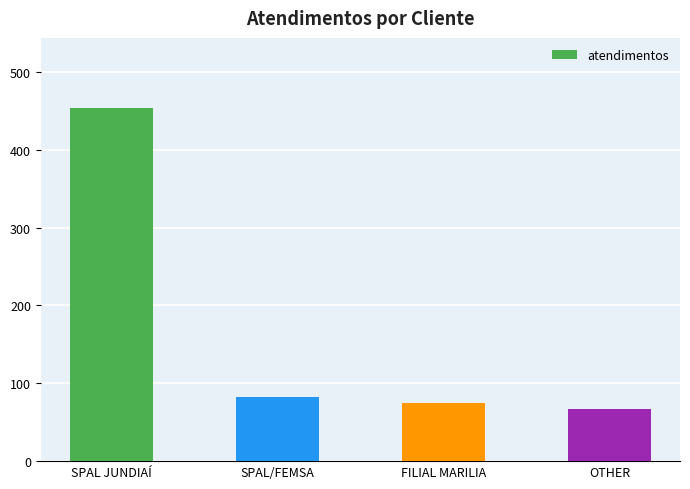

Reading right to left, transcribe all the data shown in this chart.

67	75	83	453